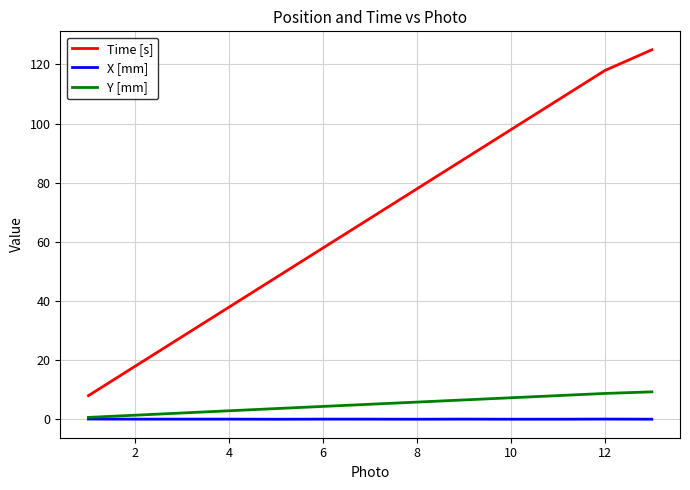

Which series has the widest spread of values?

Time [s]